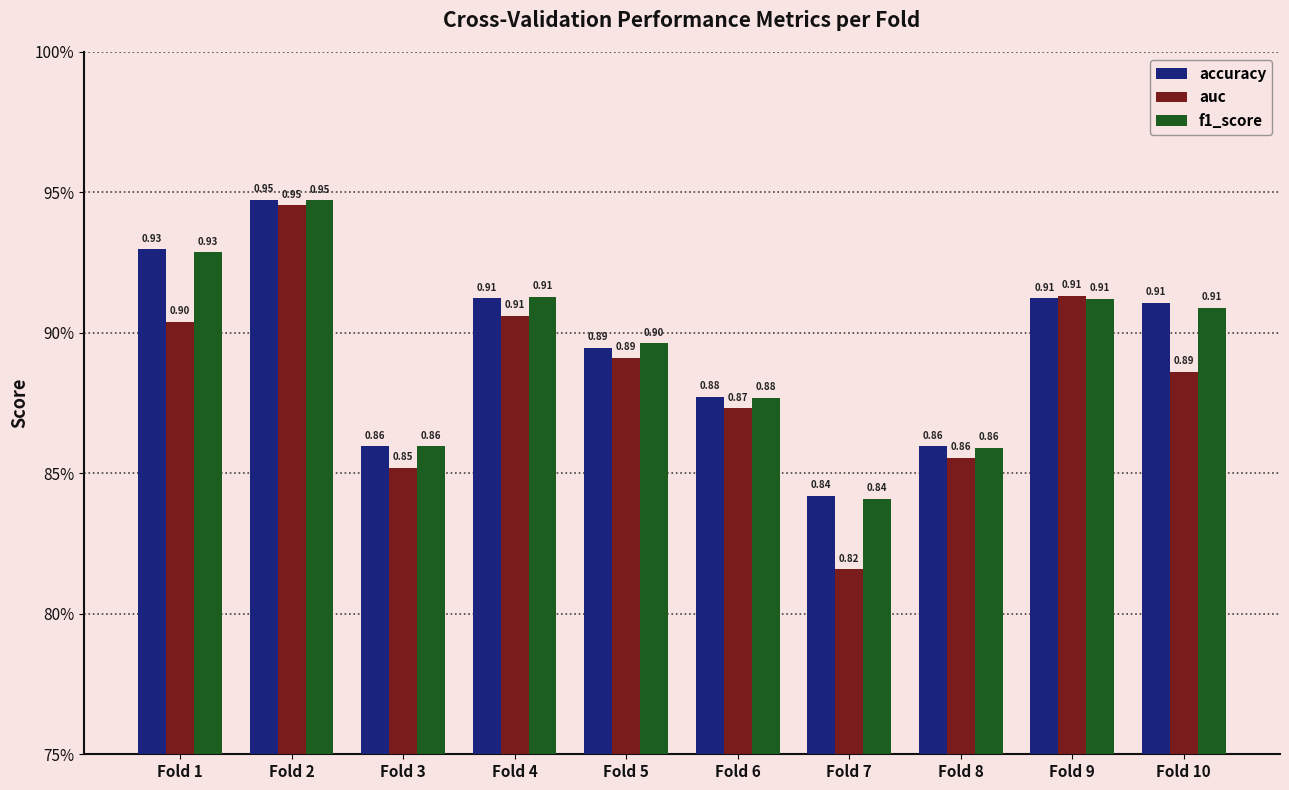

Rank the series by their maximum value, from lowest to highest.

auc, f1_score, accuracy